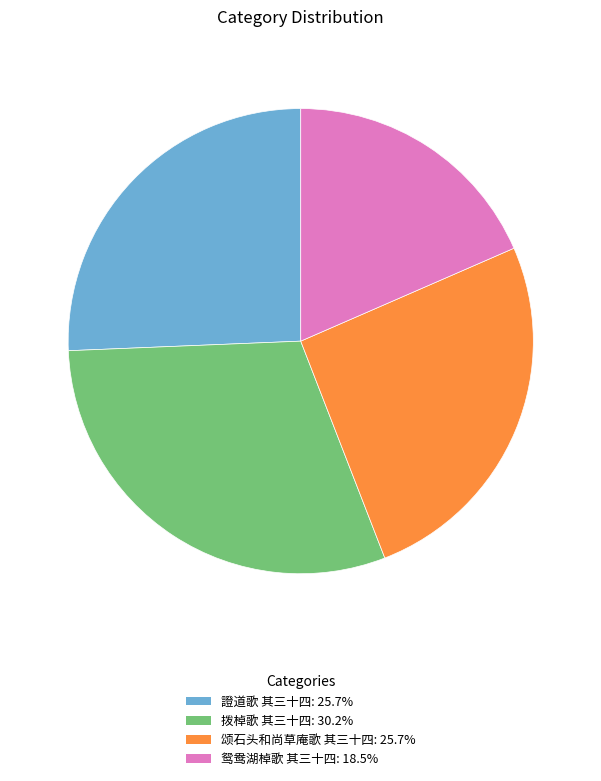

What is the ratio of the value at 鸳鸯湖棹歌 其三十四 to the value at 證道歌 其三十四?

0.7